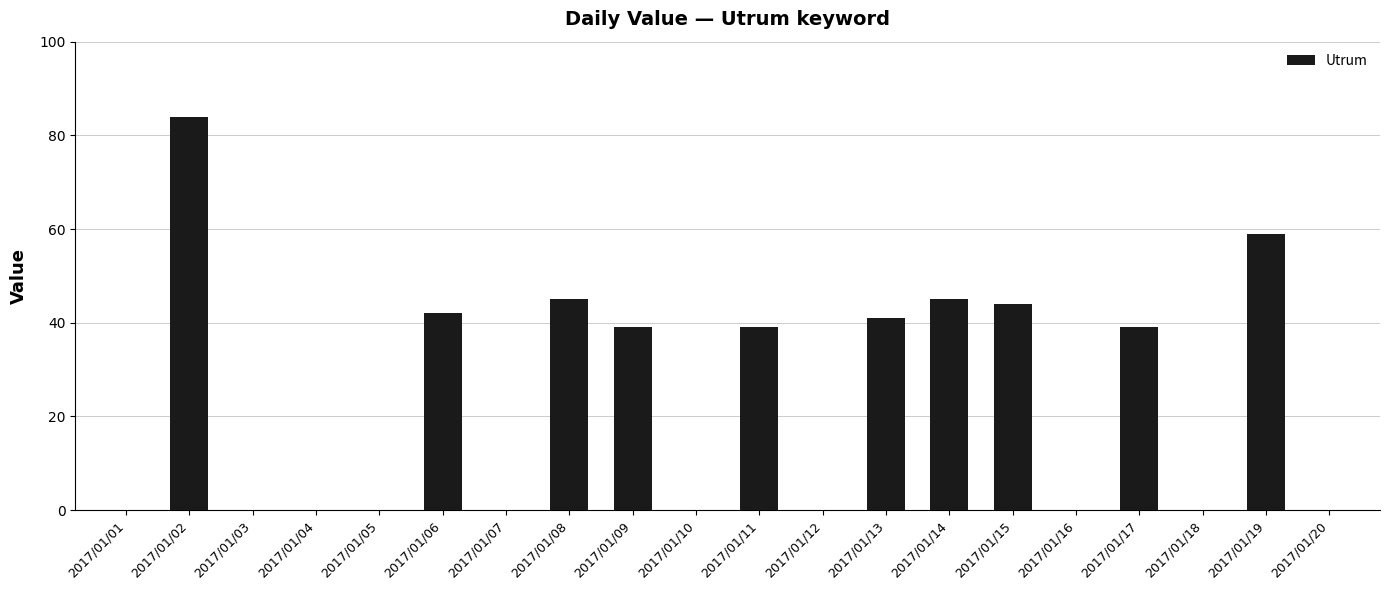

Which has a higher value, 2017/01/12 or 2017/01/06?

2017/01/06